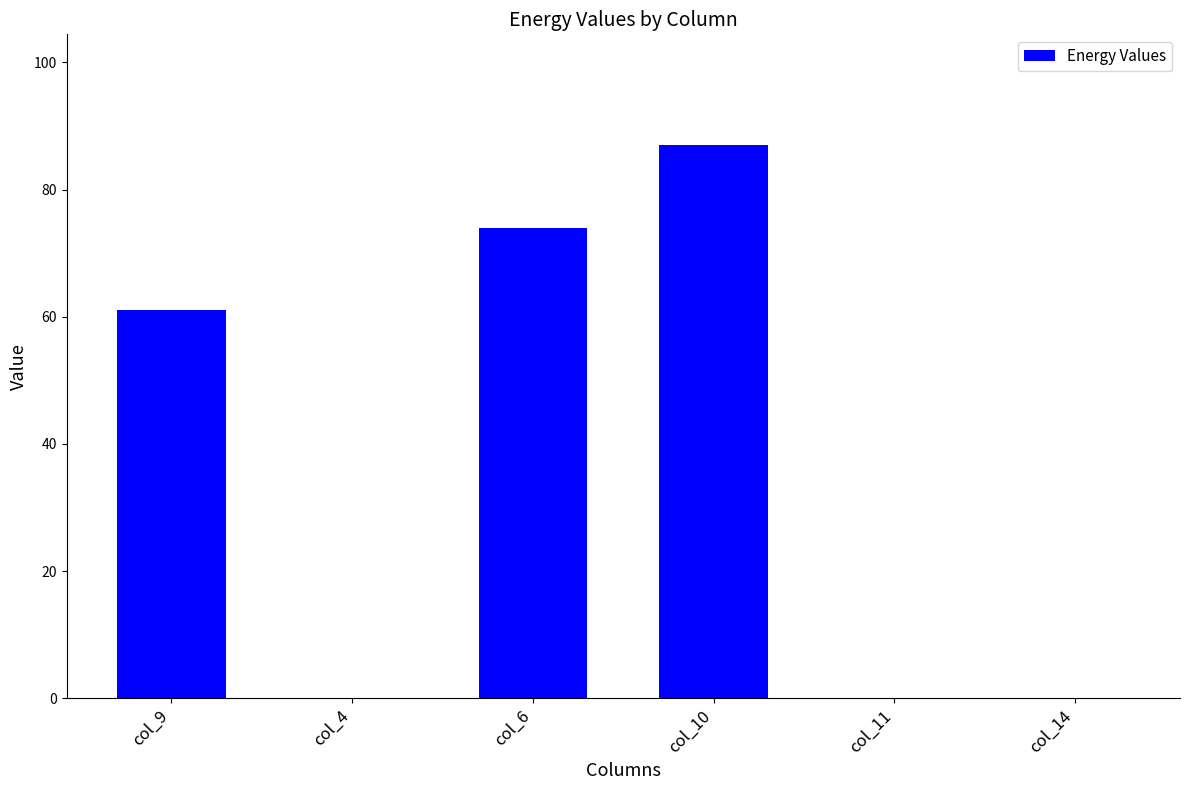

True or false: the data shows -32.1 at col_14.

False